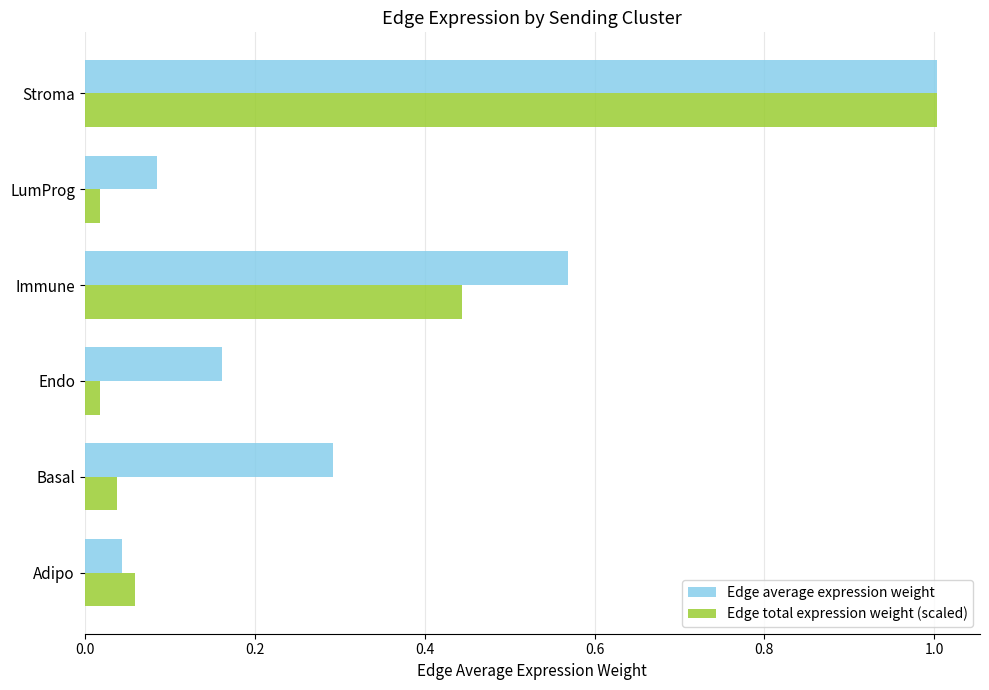

Rank the series at Immune from lowest to highest value.

Edge total expression weight (scaled), Edge average expression weight